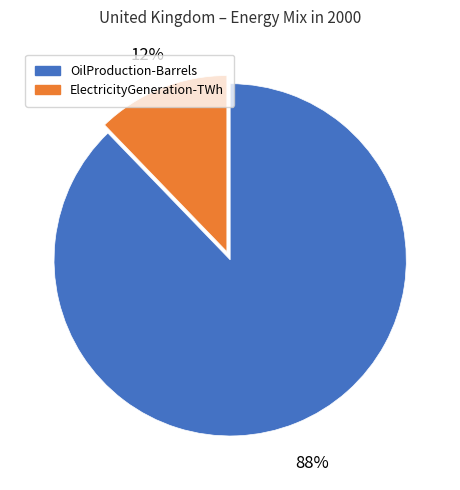

Is there a majority slice in this chart?

Yes